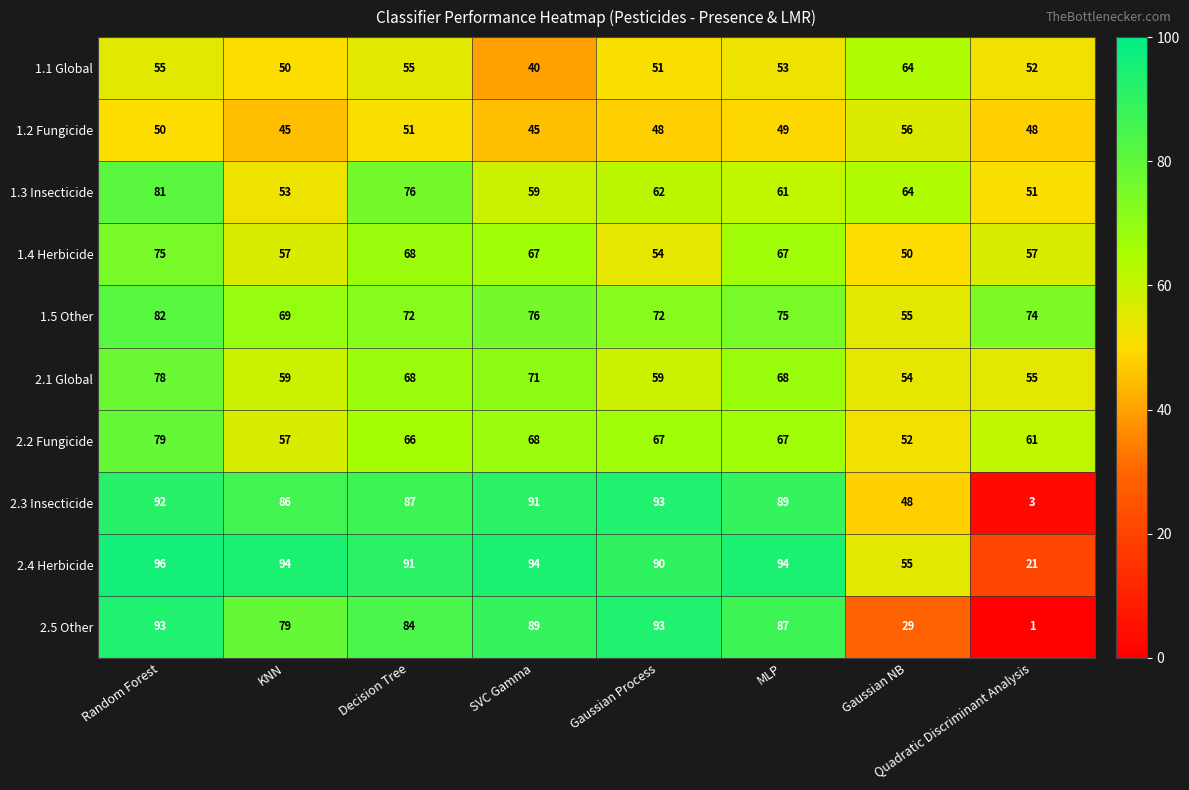

Rank the series at SVC Gamma from lowest to highest value.

1.1 Global, 1.2 Fungicide, 1.3 Insecticide, 1.4 Herbicide, 2.2 Fungicide, 2.1 Global, 1.5 Other, 2.5 Other, 2.3 Insecticide, 2.4 Herbicide